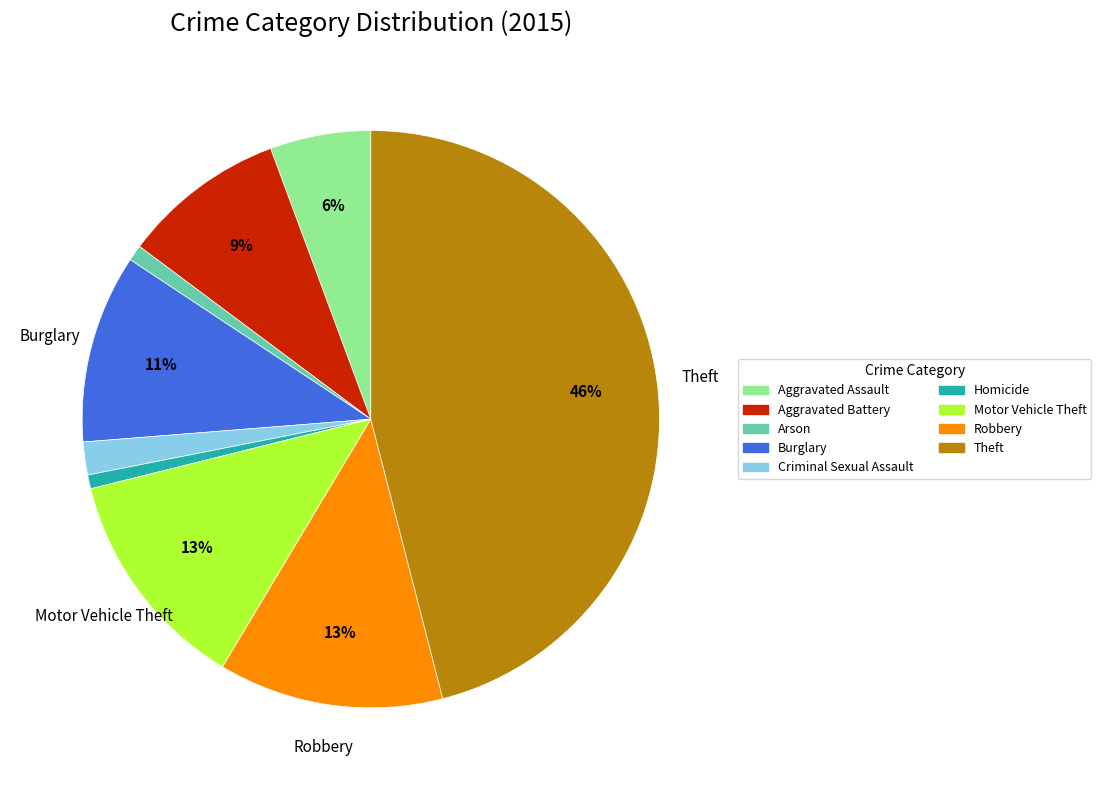

How many slices are in this pie chart?

9